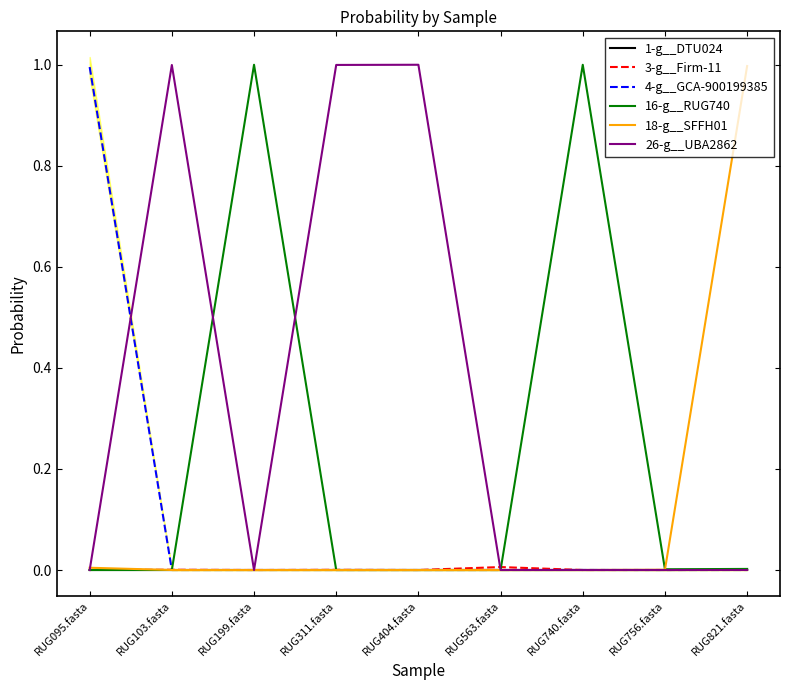

How many lines are shown in the chart?

6